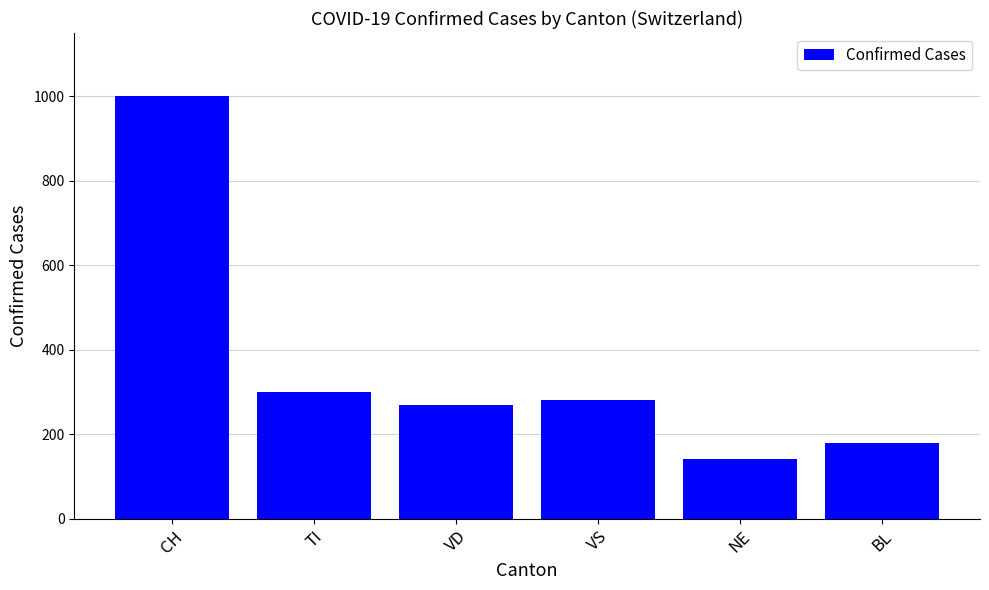

What is the label of the 6th bar from the left?

BL